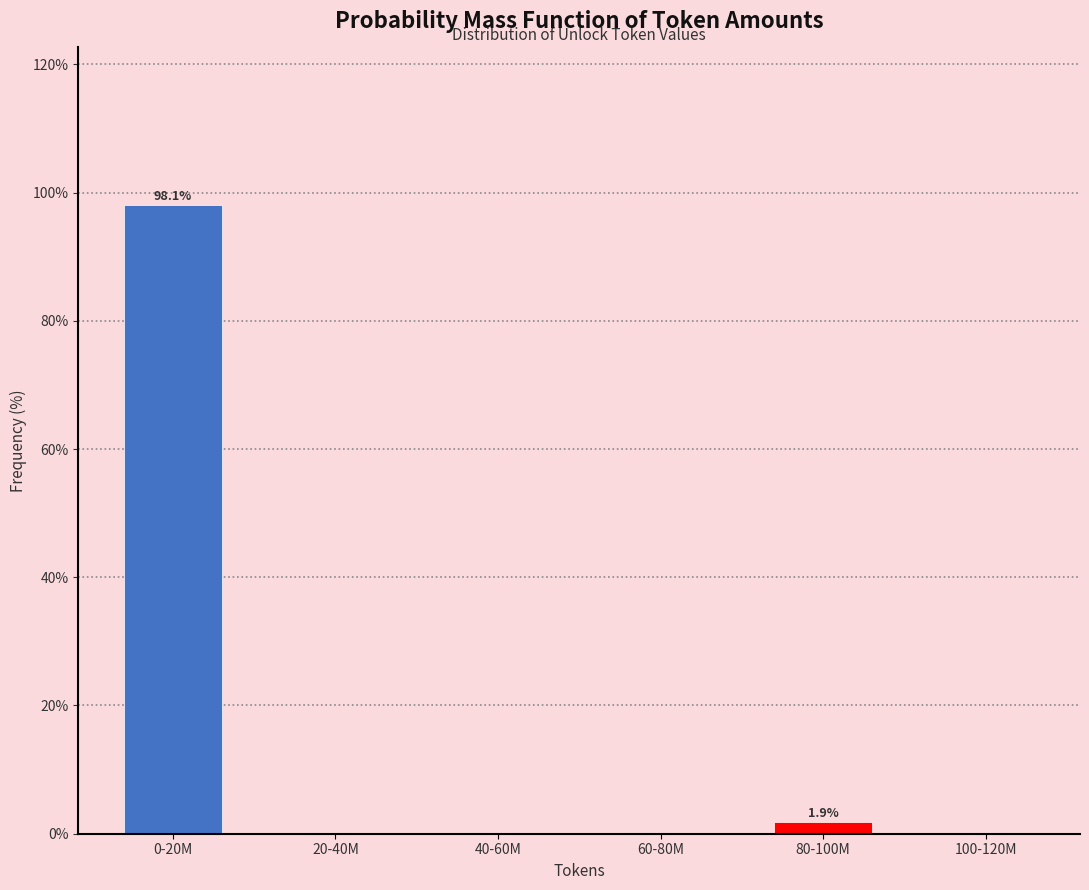

Reading right to left, transcribe all the data shown in this chart.

100-120M=0.0	80-100M=1.9	60-80M=0.0	40-60M=0.0	20-40M=0.0	0-20M=98.1